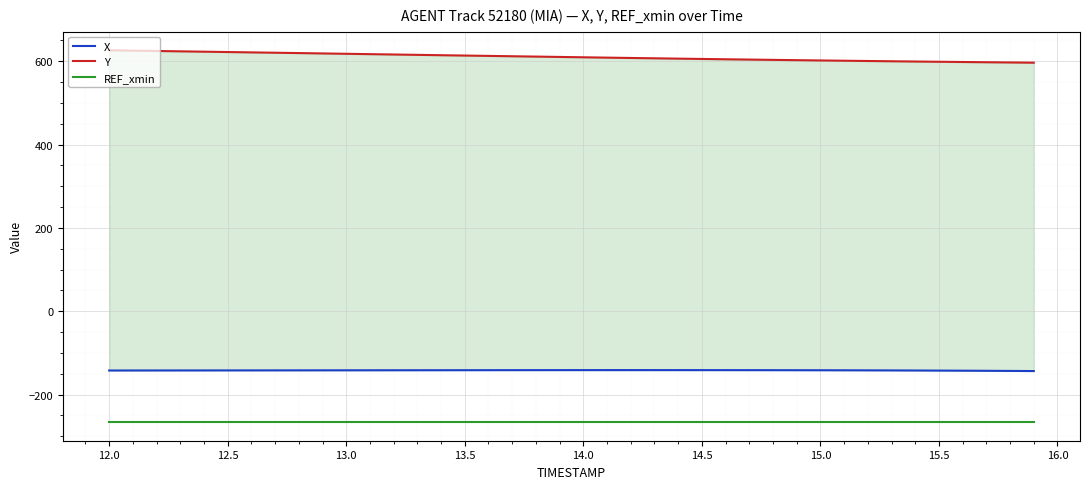

Which series has the widest spread of values?

Y